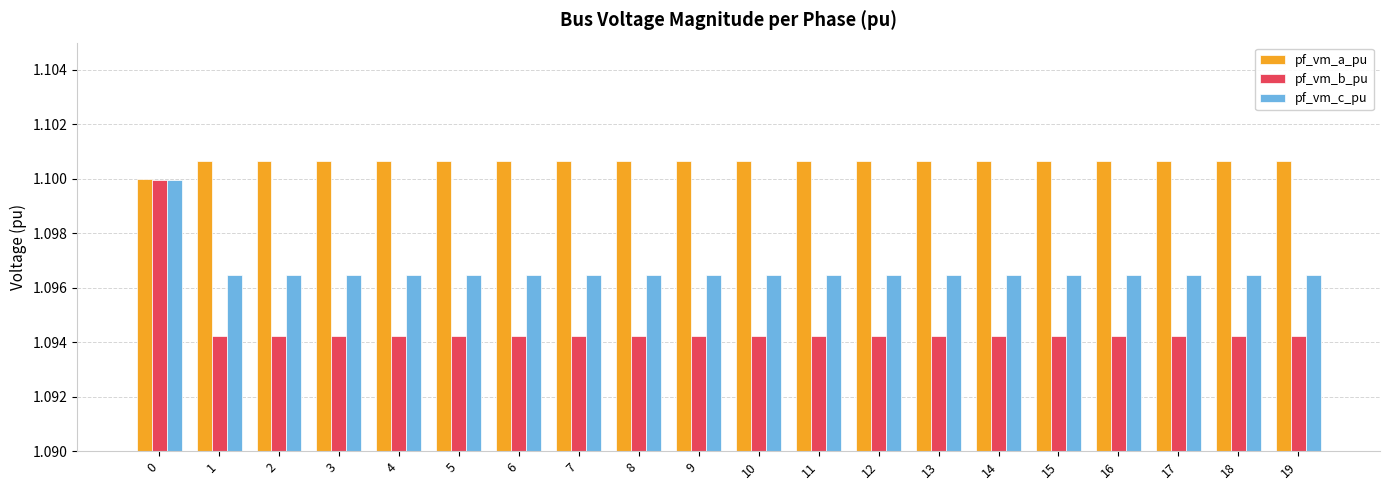

Which series has the widest spread of values?

pf_vm_b_pu